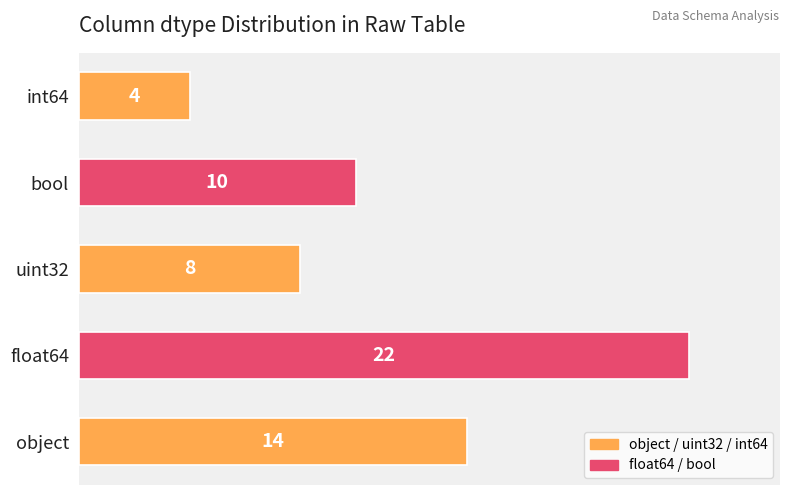

Count the values in the range 8 to 14.

3